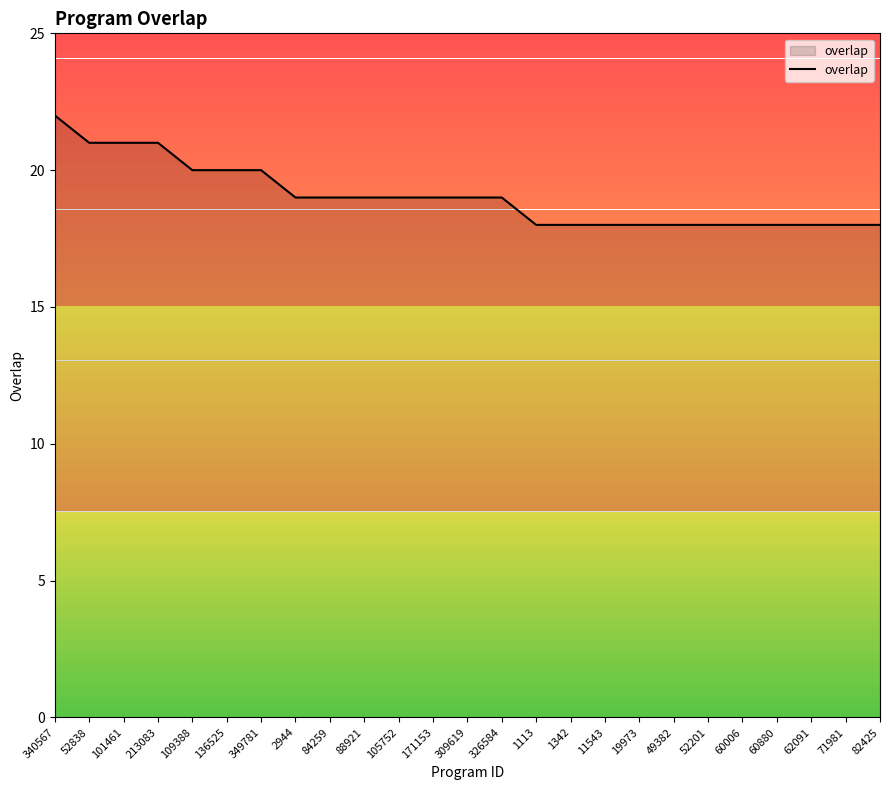

Does the chart display data point markers on the line(s)?

No